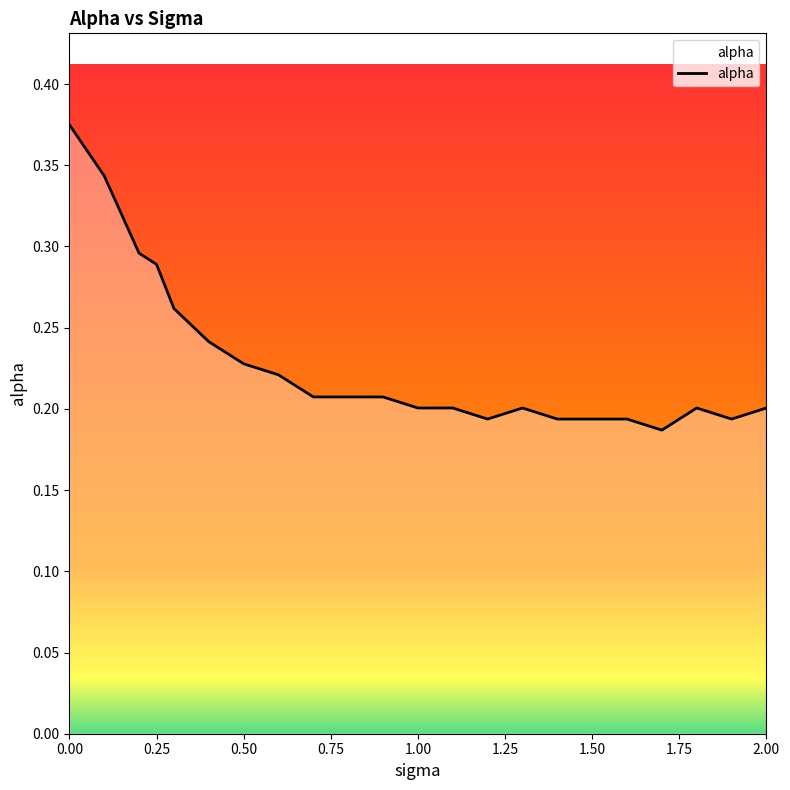

What is the average value?

0.2